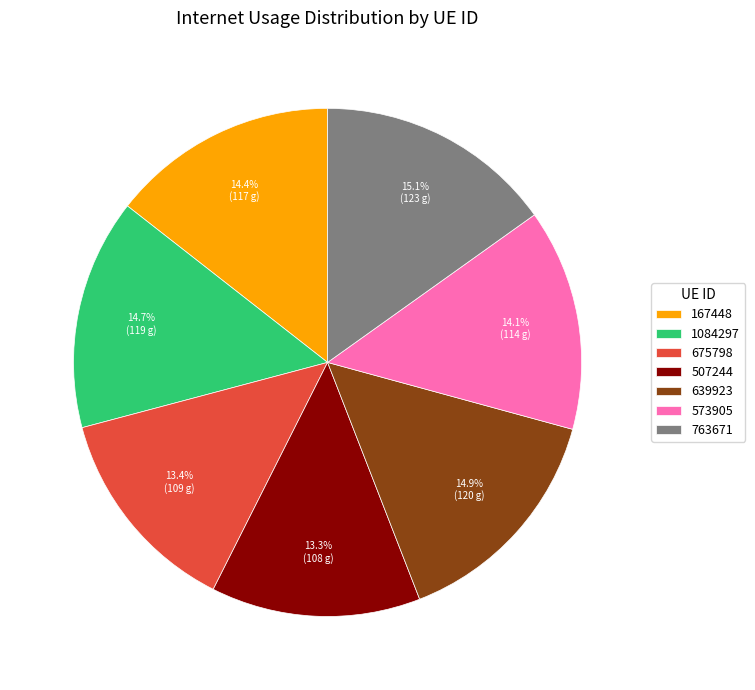

Does 507244 account for over 50% of the chart?

No